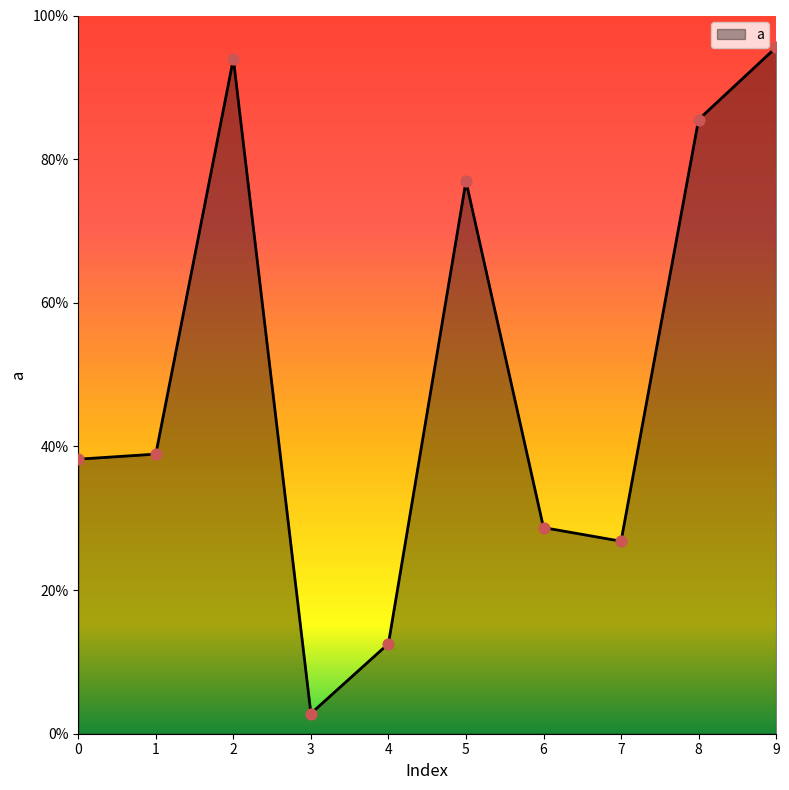

Which has a higher value, 7 or 4?

7